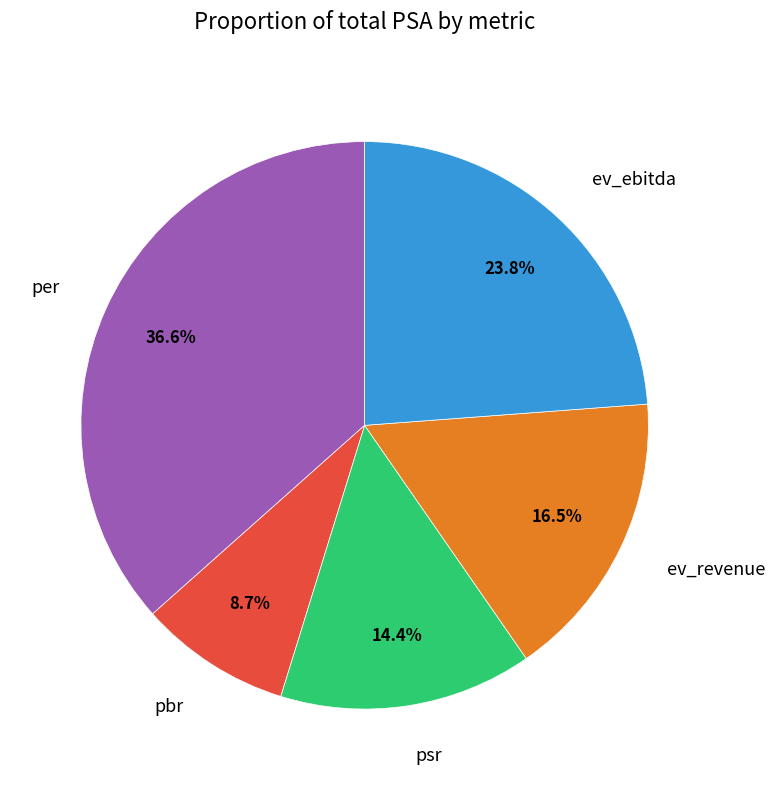

Is there any slice that represents more than half of the pie?

No